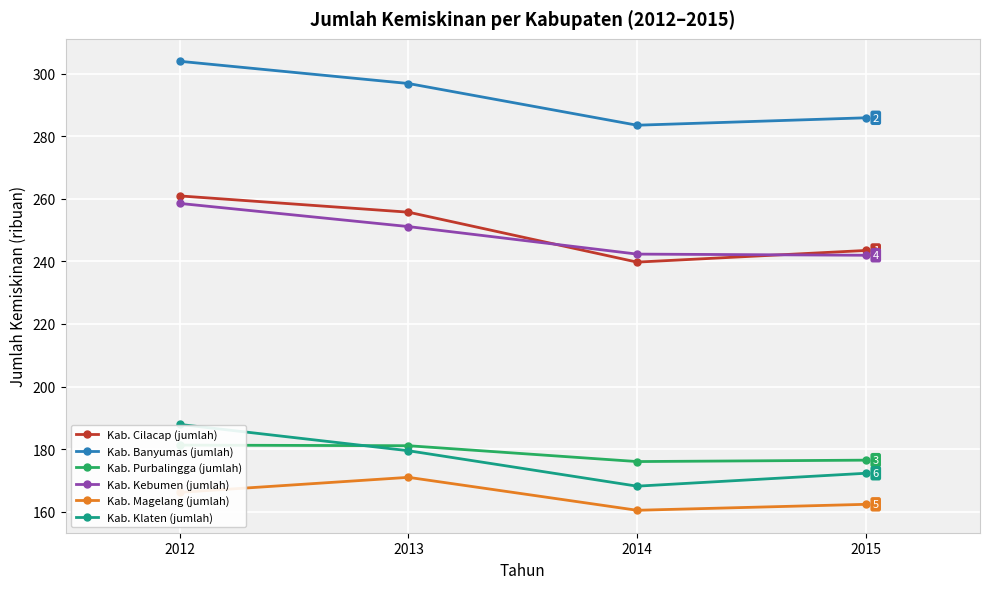

Reading left to right, transcribe all the data shown in this chart.

Kab. Cilacap (jumlah): 260.9	255.7	239.8	243.5
Kab. Banyumas (jumlah): 303.9	296.8	283.5	285.9
Kab. Purbalingga (jumlah): 181.3	181.1	176.0	176.5
Kab. Kebumen (jumlah): 258.5	251.1	242.3	241.9
Kab. Magelang (jumlah): 166.2	171.0	160.5	162.4
Kab. Klaten (jumlah): 187.9	179.5	168.2	172.3